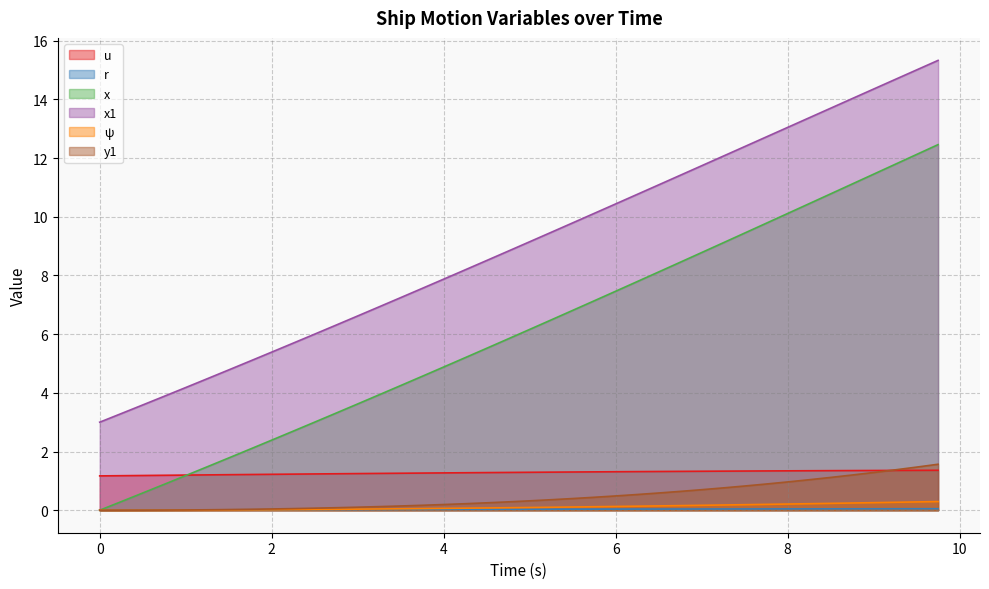

What are all the series names shown in the legend?

u, r, x, x1, ψ, y1